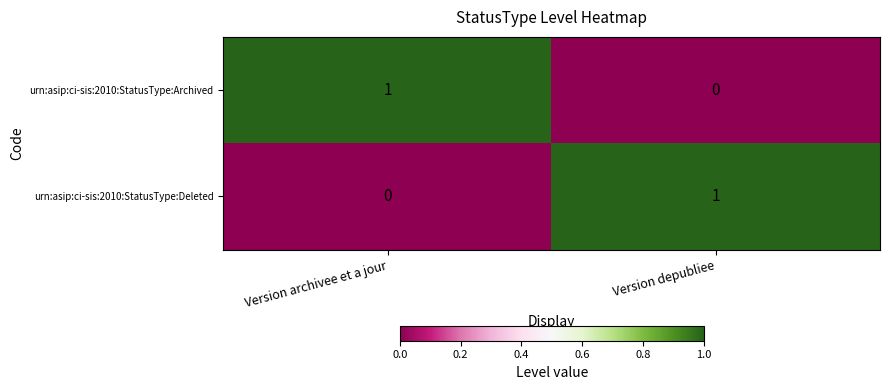

At how many categories does at least one series exceed 0?

2